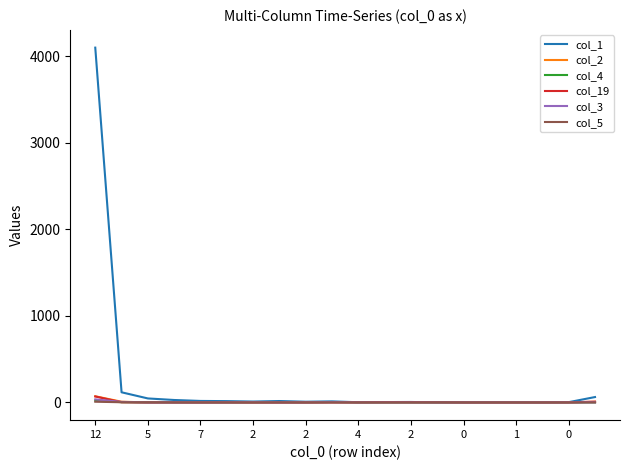

Which series has the largest total across all categories?

col_1